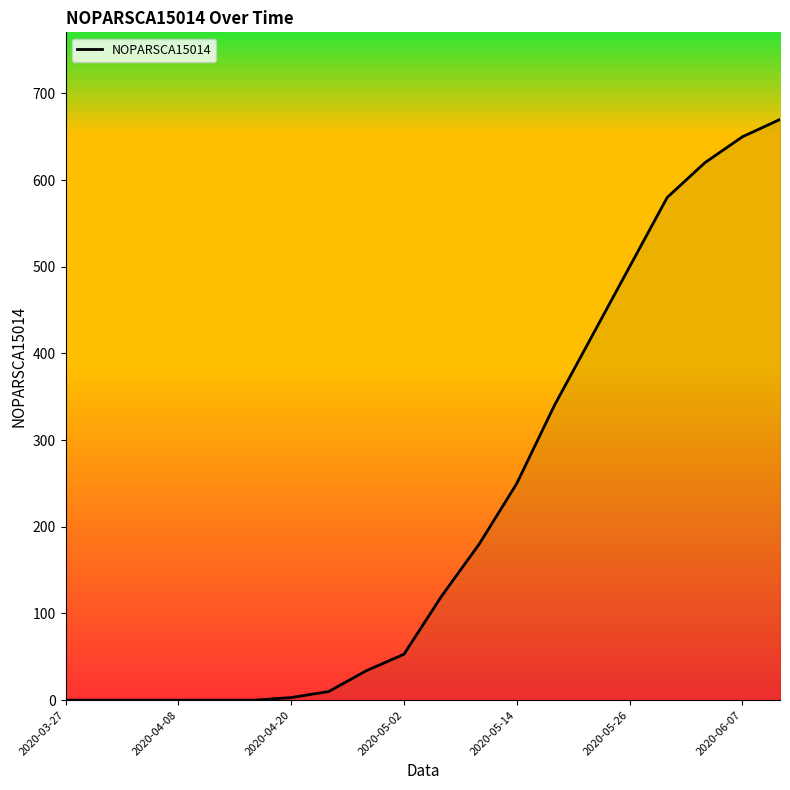

What is the difference between the second highest and minimum values?

650